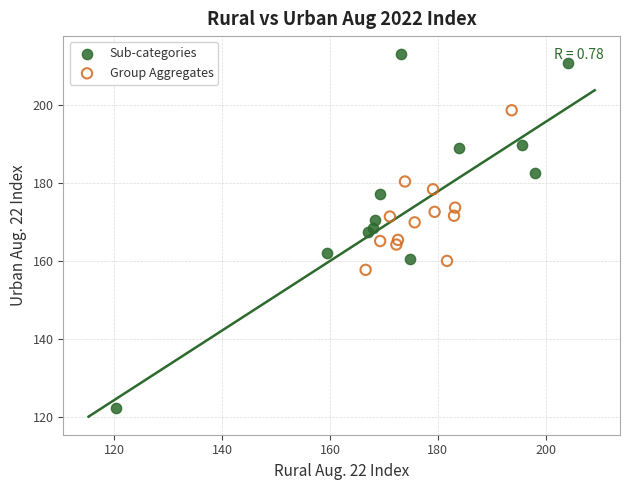

Which series has the widest spread of Y values?

Sub-categories